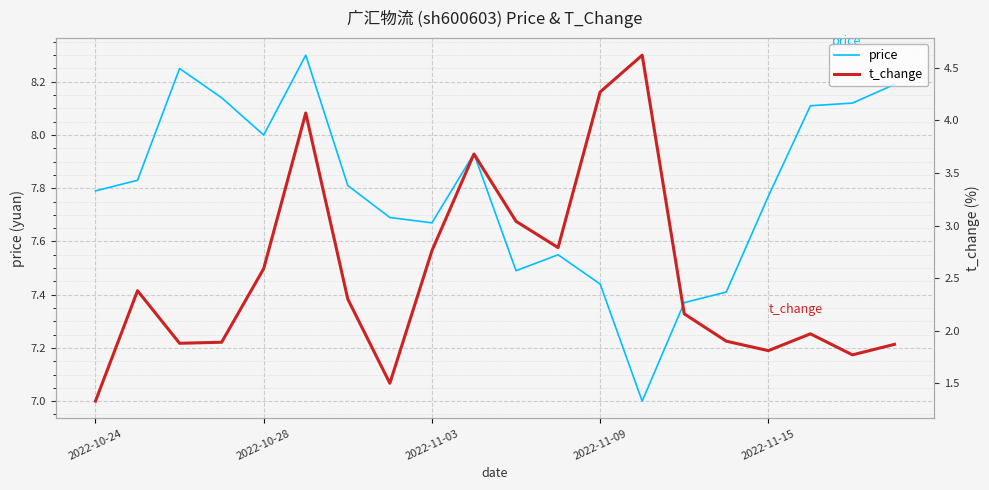

What are all the series names shown in the legend?

price, t_change